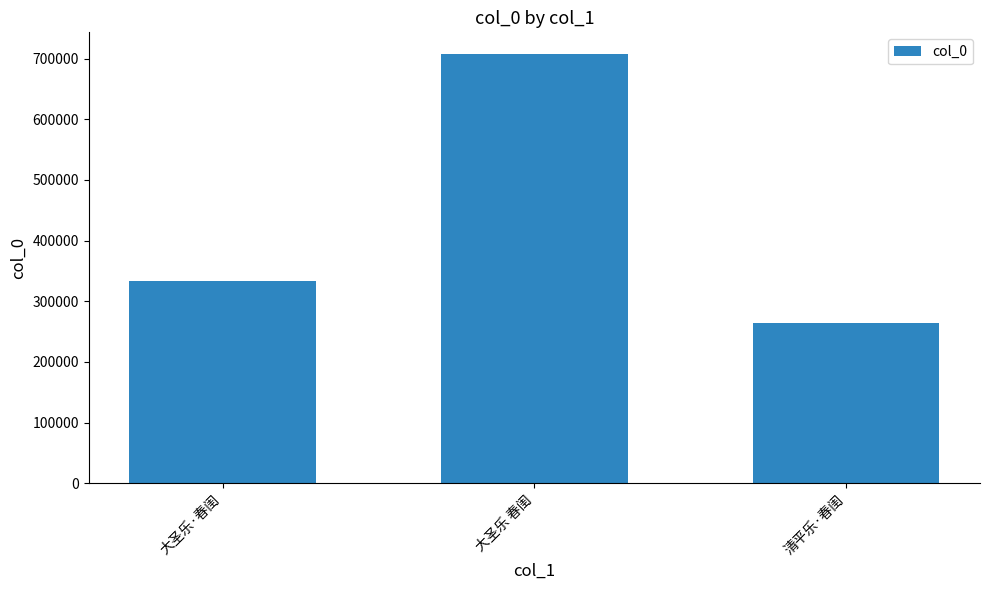

Rank the categories by value from lowest to highest.

清平乐·春闺, 大圣乐·春闺, 大圣乐 春闺